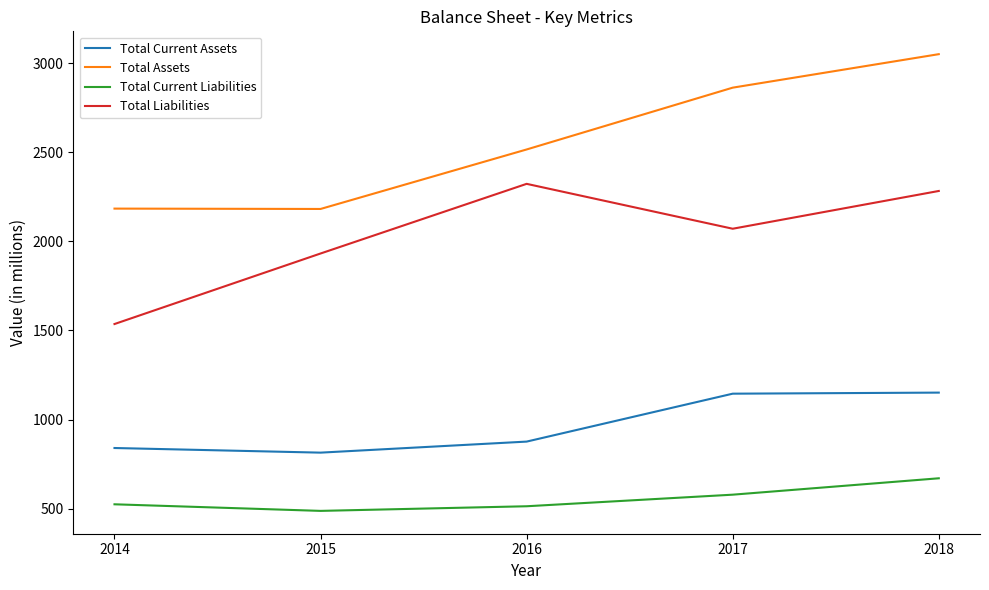

At which category does Total Assets reach its first local valley?

2015